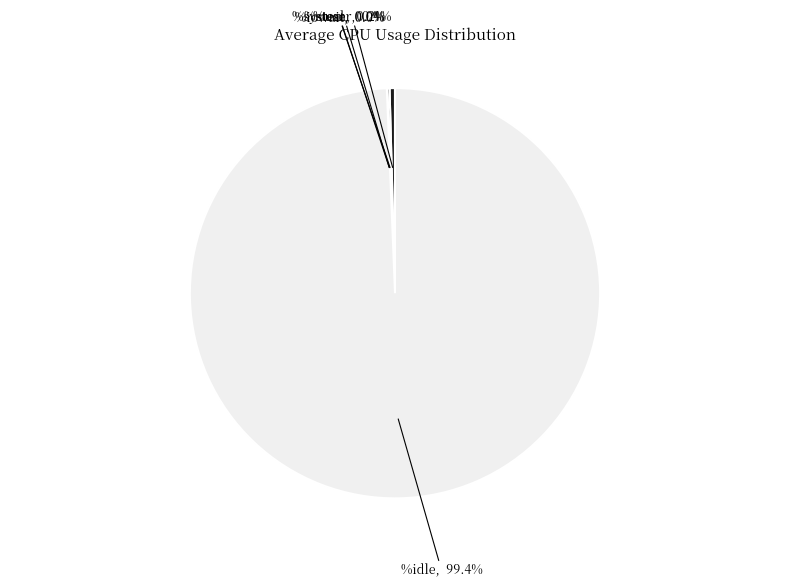

How many segments does this pie chart have?

5